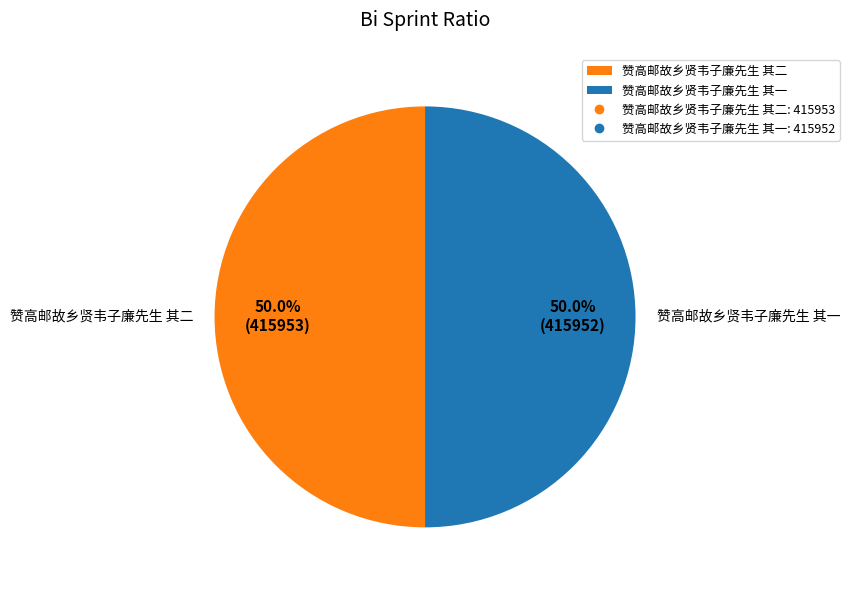

Count the number of slices in the pie.

2